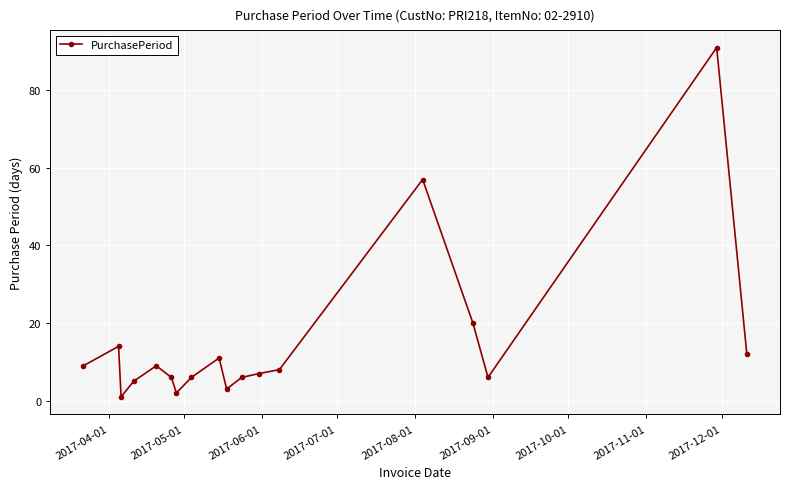

What is the difference between the second highest and second lowest values?

55